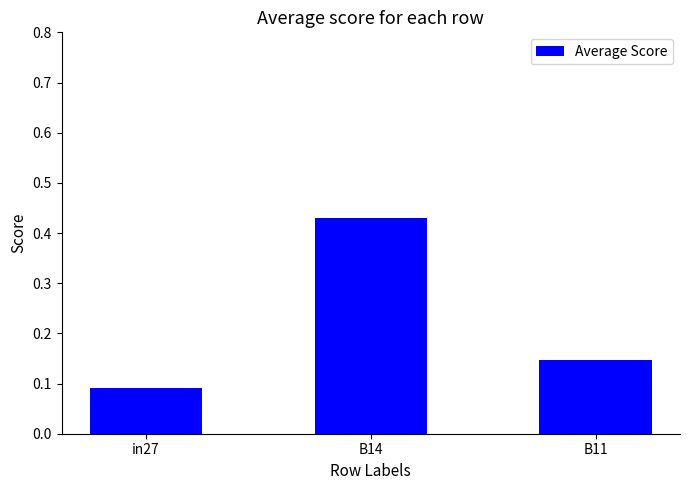

List the labels in order of value, largest first.

B14, B11, in27